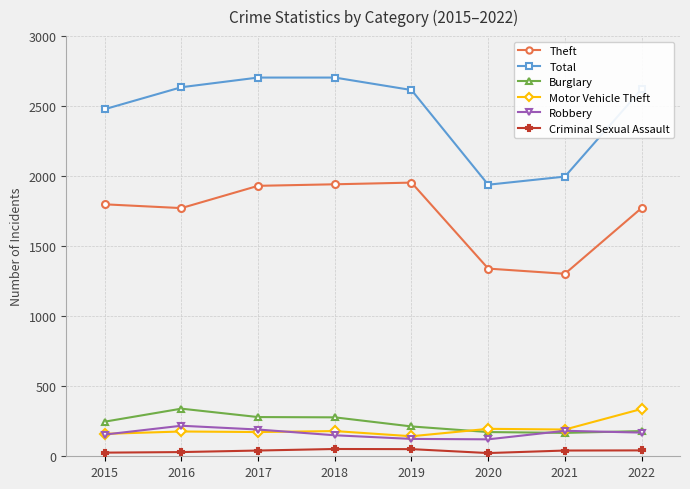

What is the sum of all Motor Vehicle Theft values?

1558